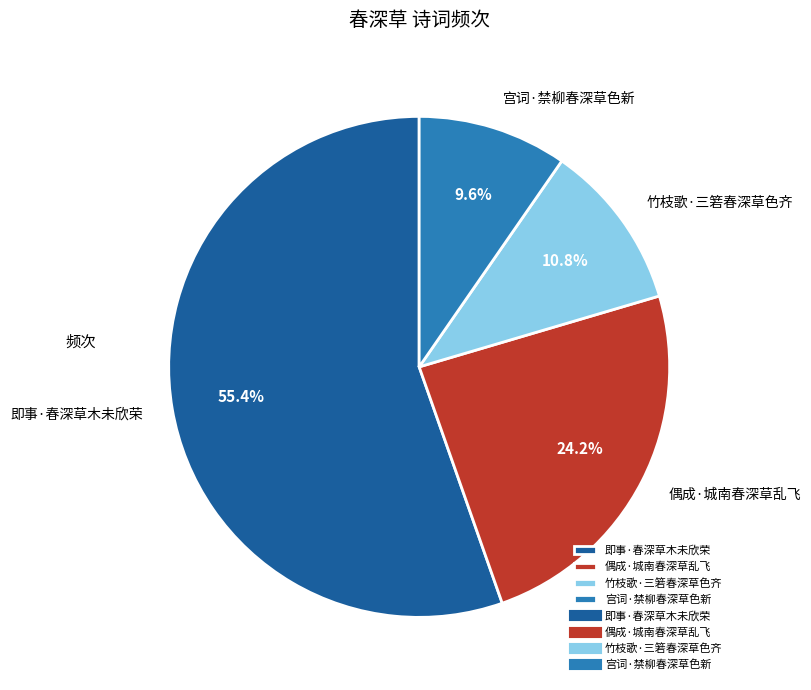

To the nearest percent, what is the combined percentage of 宫词·禁柳春深草色新 and 即事·春深草木未欣荣?

65%